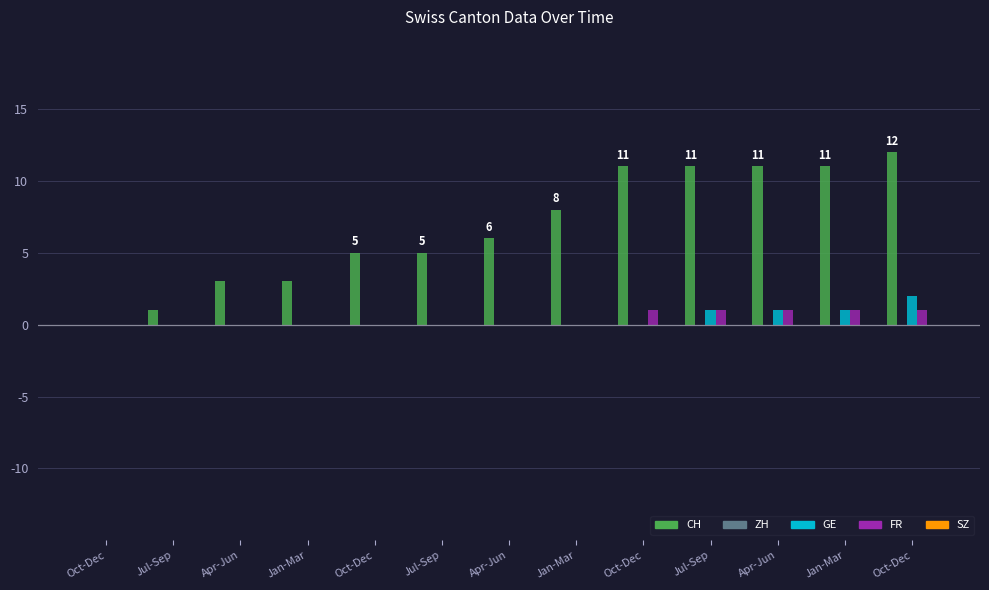

List the labels in order of GE value, largest first.

Oct-Dec, Jul-Sep, Apr-Jun, Jan-Mar, Oct-Dec, Jul-Sep, Apr-Jun, Jan-Mar, Oct-Dec, Jul-Sep, Apr-Jun, Jan-Mar, Oct-Dec